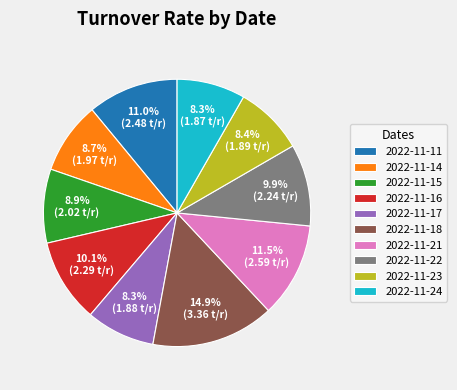

Does 2022-11-11 account for over 50% of the chart?

No